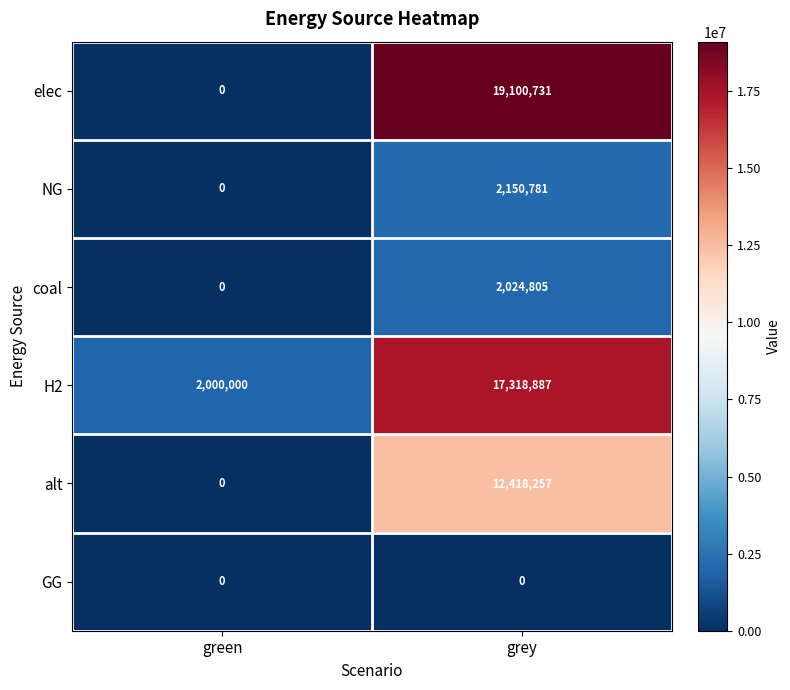

Is it true that elec equals 10485112 at grey?

False